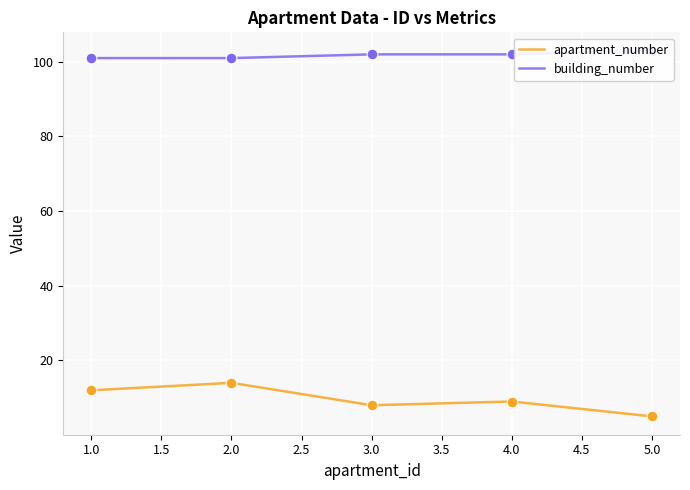

Is the value of building_number at 1.0 greater than the value of apartment_number at 4.0?

Yes